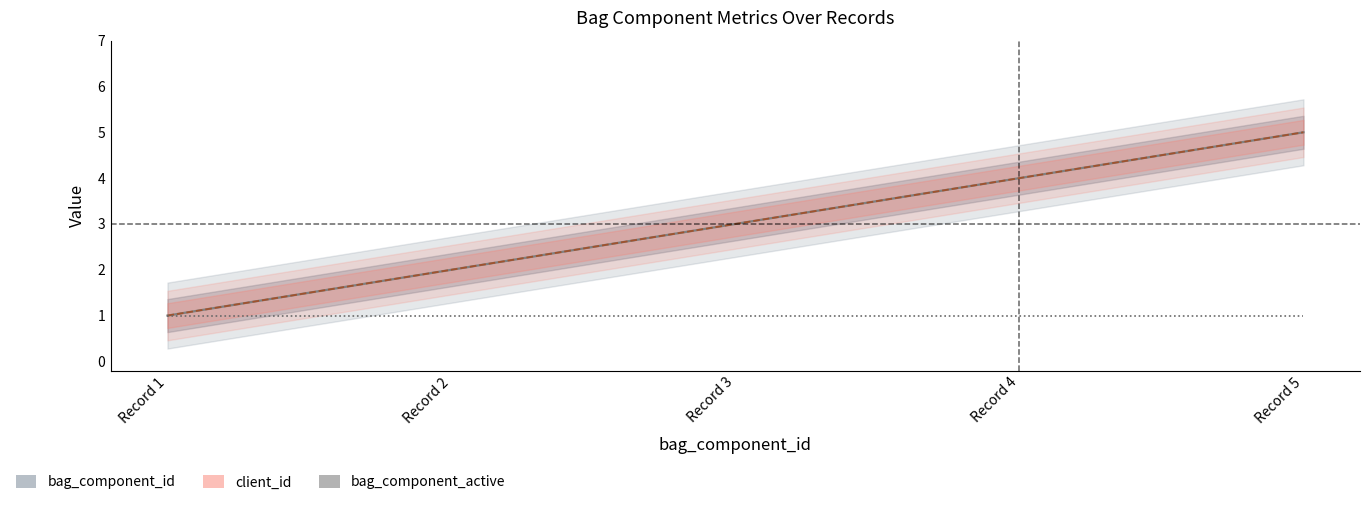

Which has a higher value, Record 2 or Record 3?

Record 3